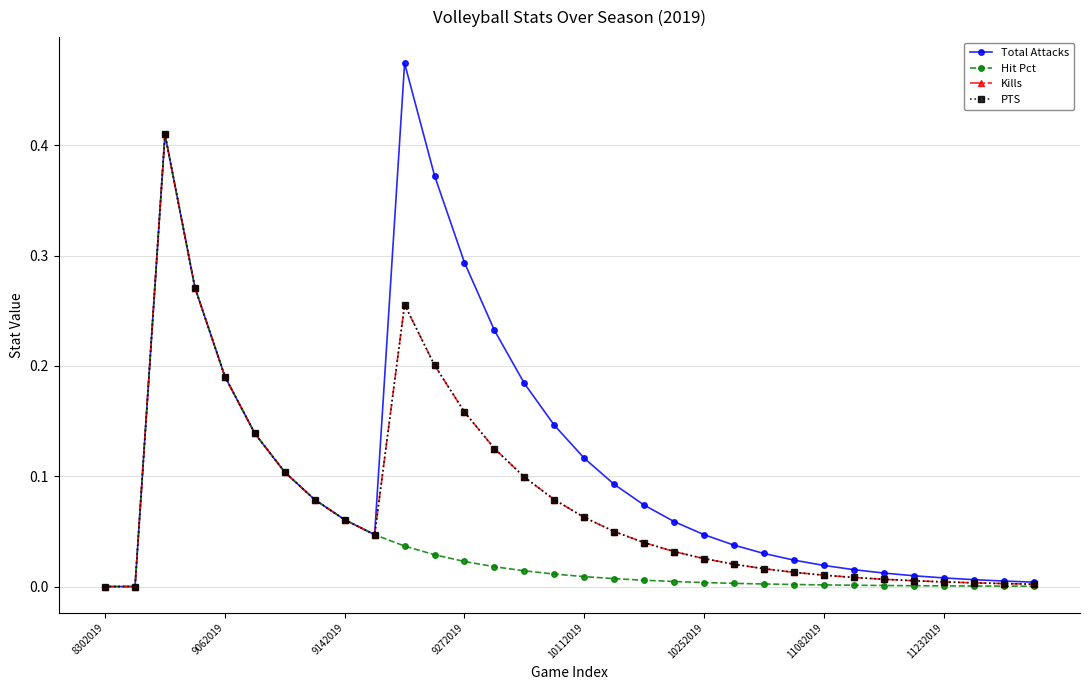

What is the highest value of the Kills series?

0.4